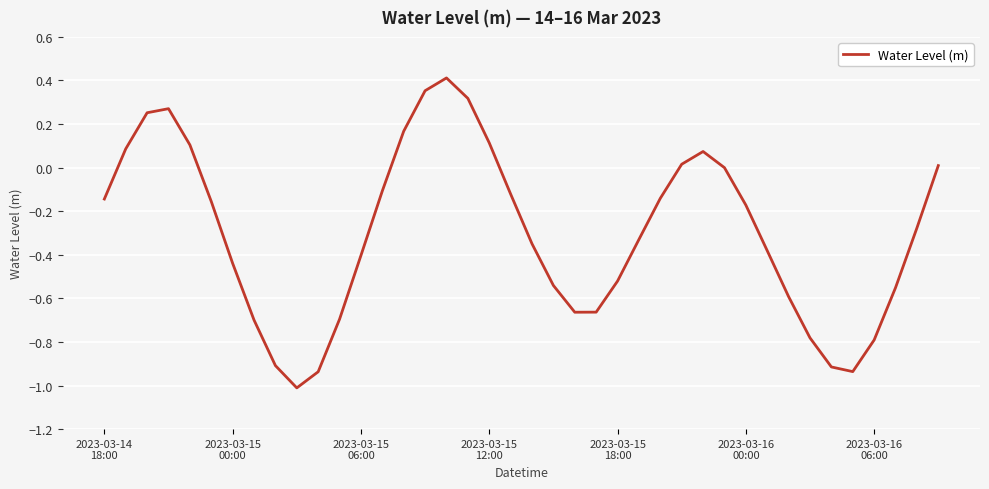

What is the smallest value displayed?

-1.0